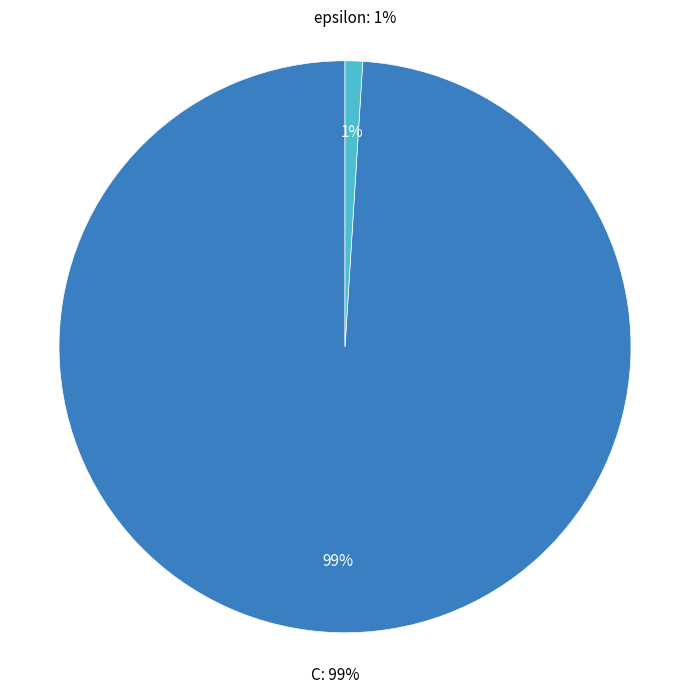

How much of the chart is everything except epsilon?

99.0%